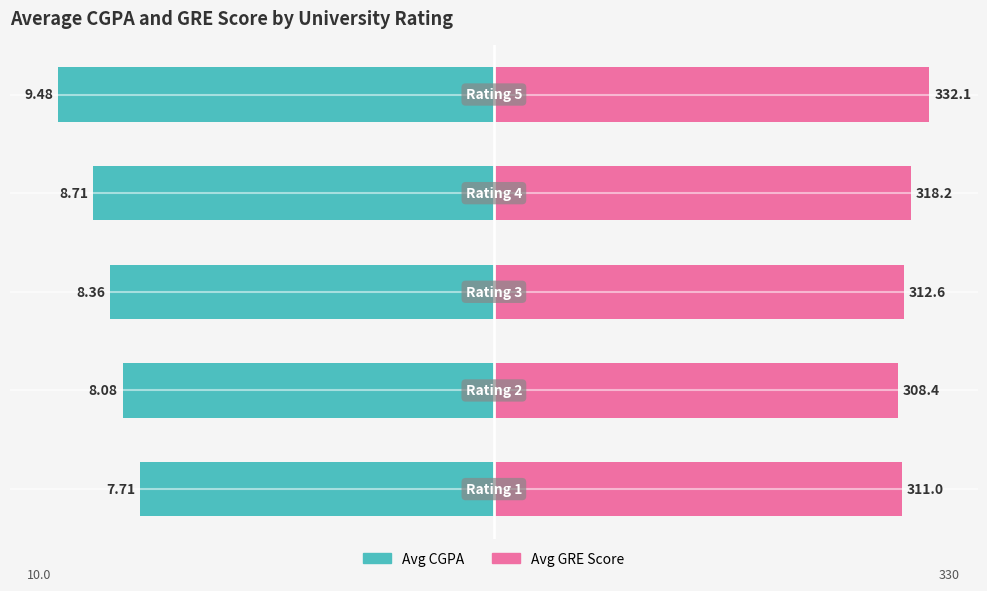

How many groups of bars are there?

5